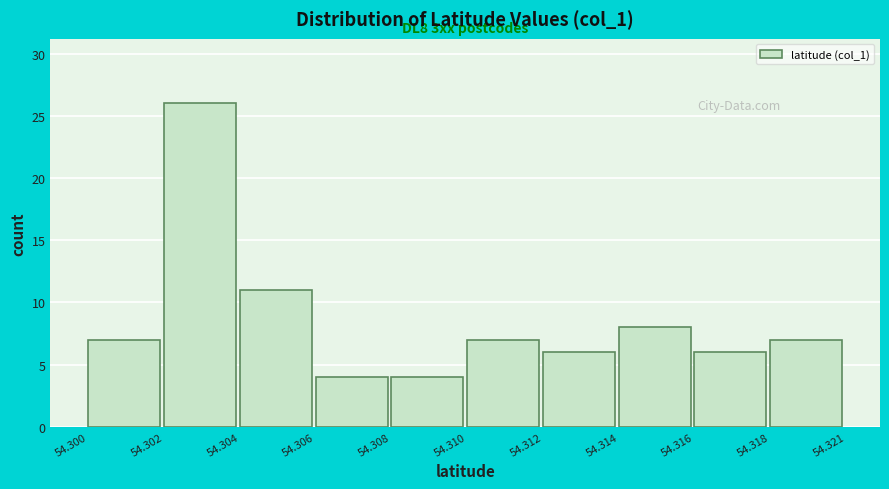

Reading right to left, list all the values displayed in this chart.

54.318=7	54.316=6	54.314=8	54.312=6	54.310=7	54.308=4	54.306=4	54.304=11	54.302=26	54.300=7